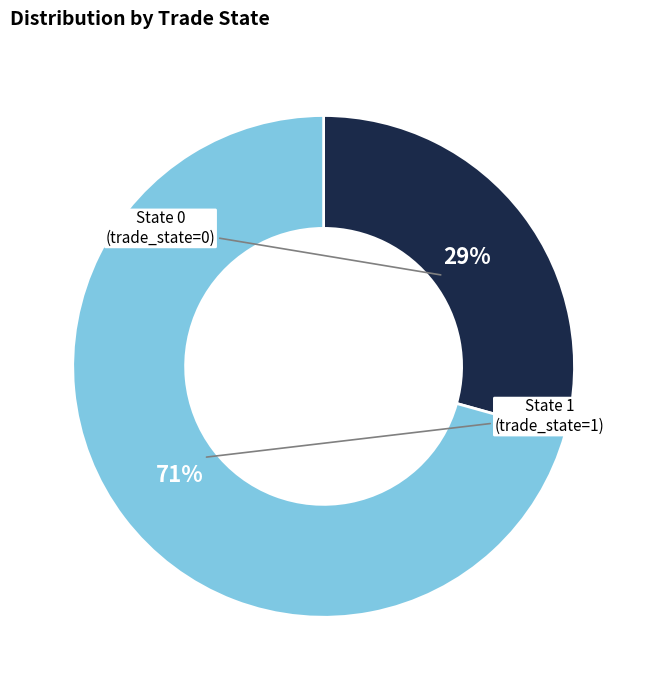

Is there a majority slice in this chart?

Yes